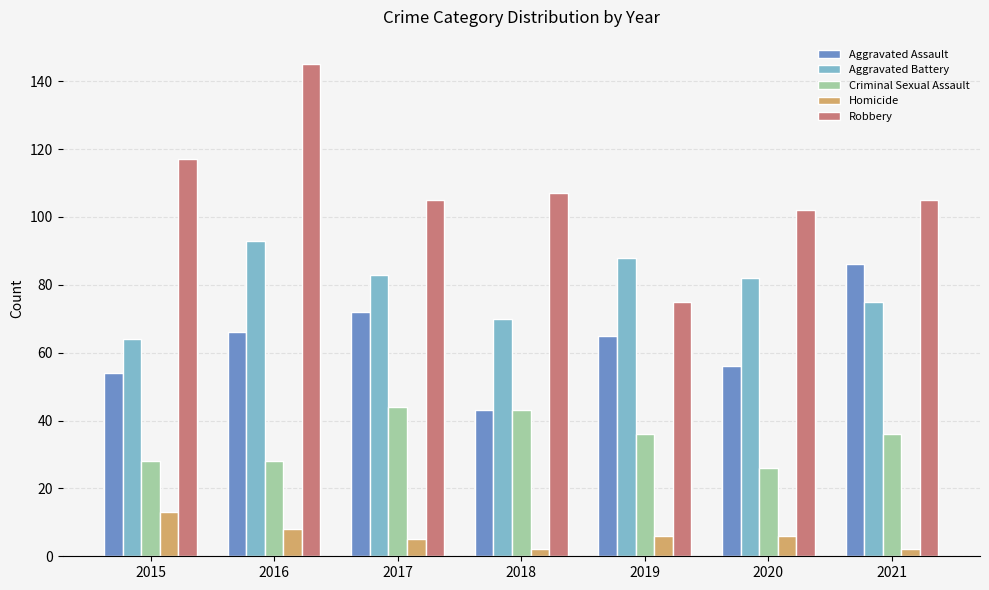

How many values in the Homicide series are below 6?

3